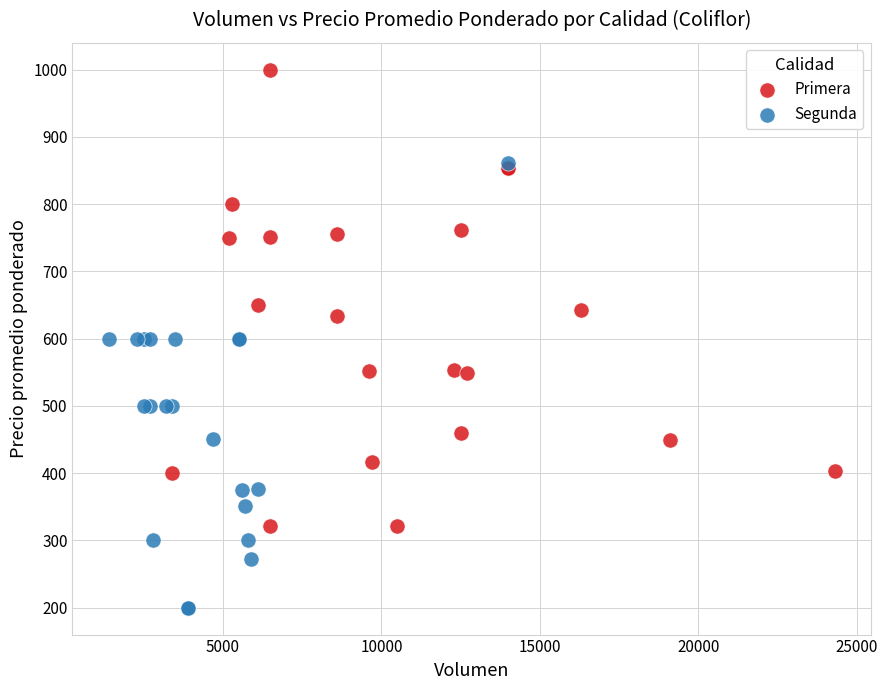

Which series has the largest Y range (max minus min)?

Primera